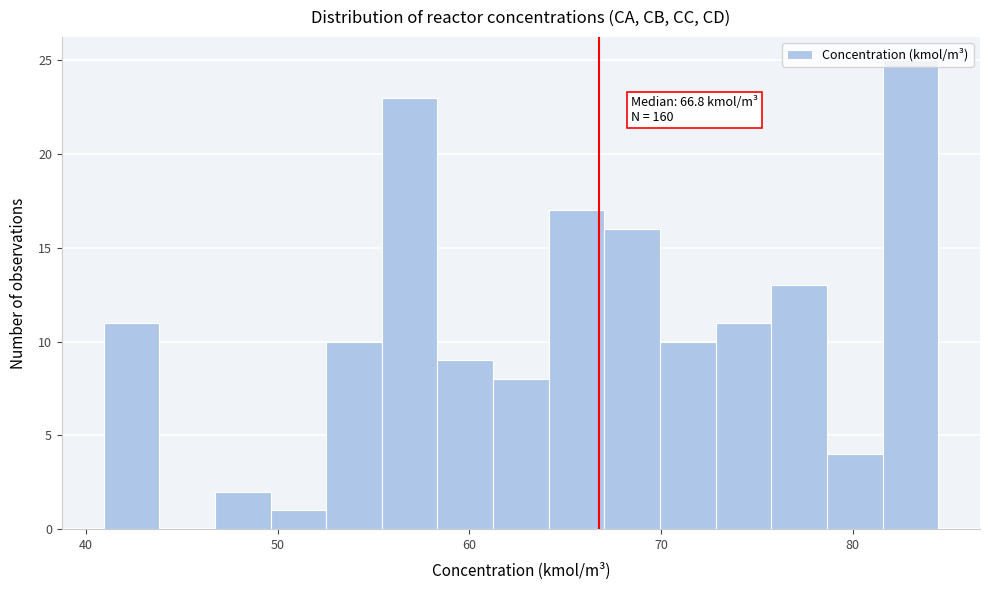

Around what value on the x-axis is the tallest bar? Give the approximate position of its centre, as read against the axis.

83